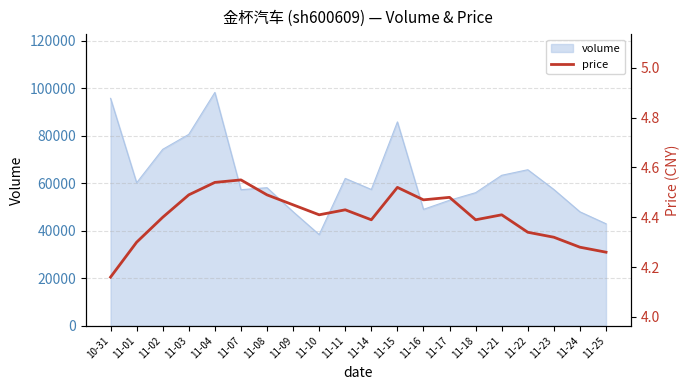

What is the minimum value for volume?

38386